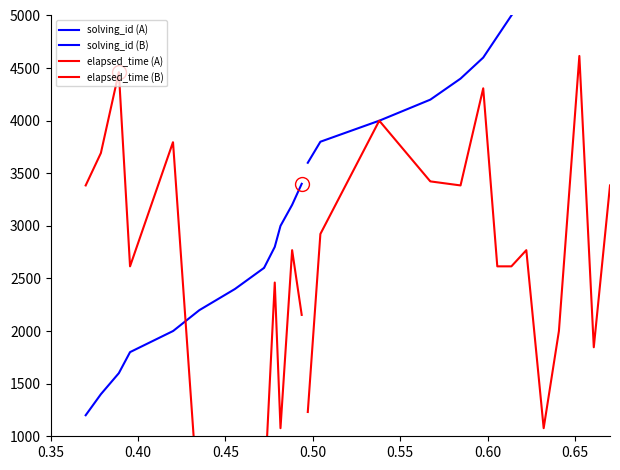

What is the value of the solving_id (A) point at the 4th from the left?

1800.0